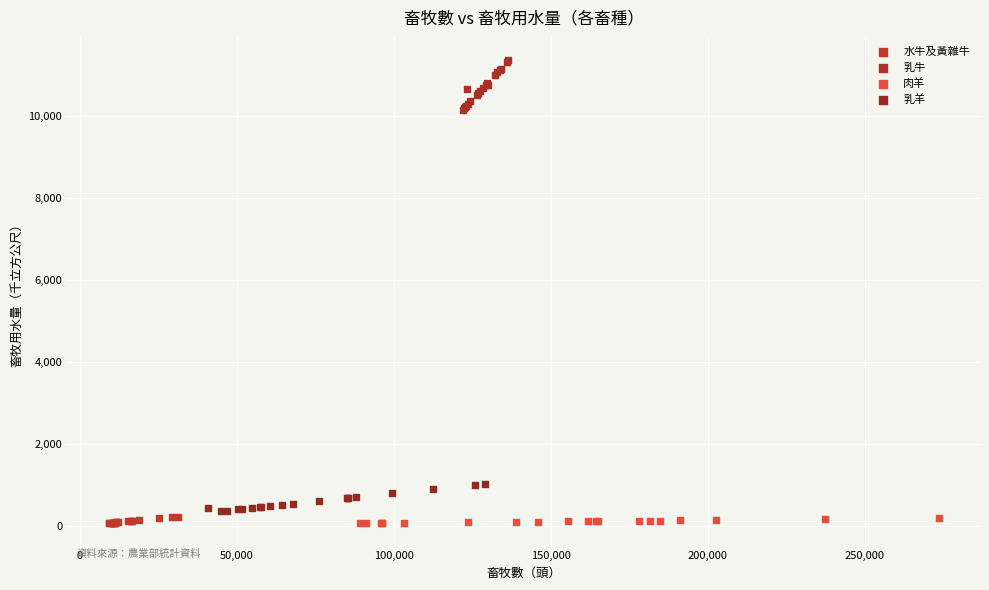

Which series has the widest spread of Y values?

乳牛